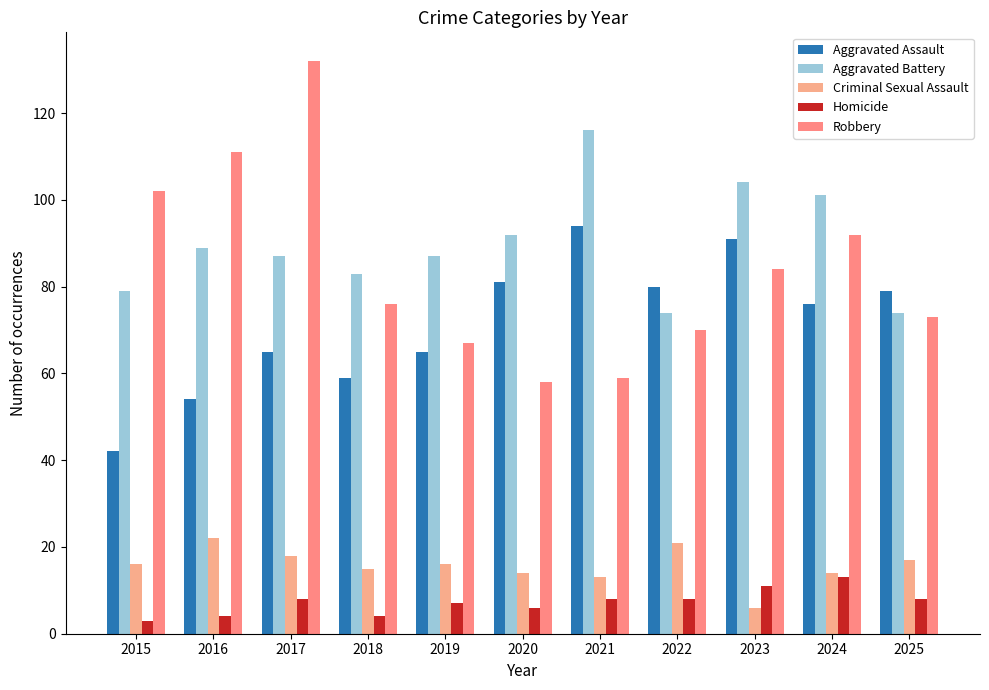

What is the spread (max minus min) of values at 2019?

80